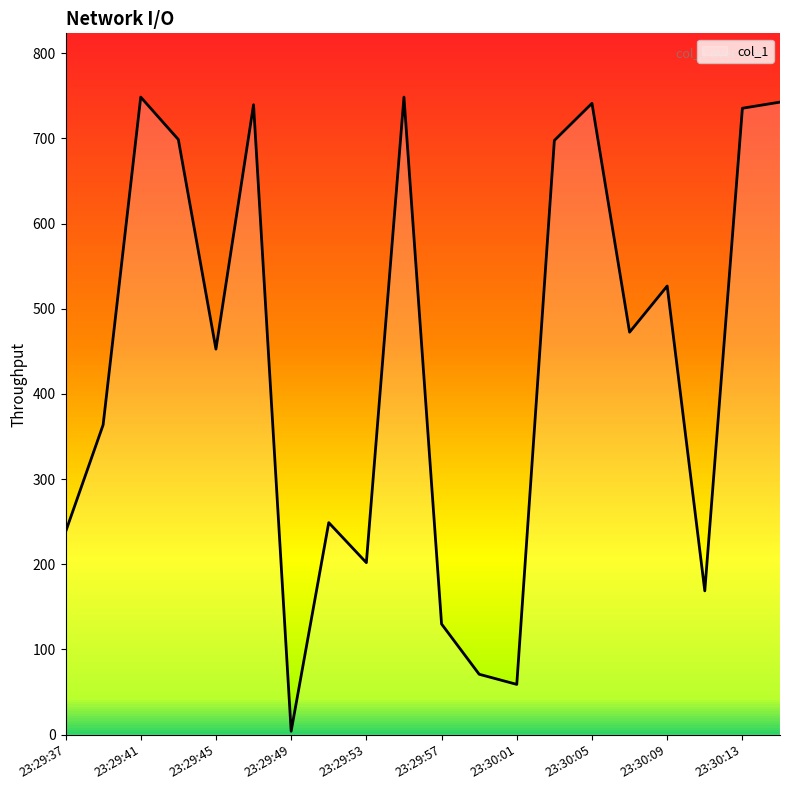

What is the greatest value displayed?

748.5